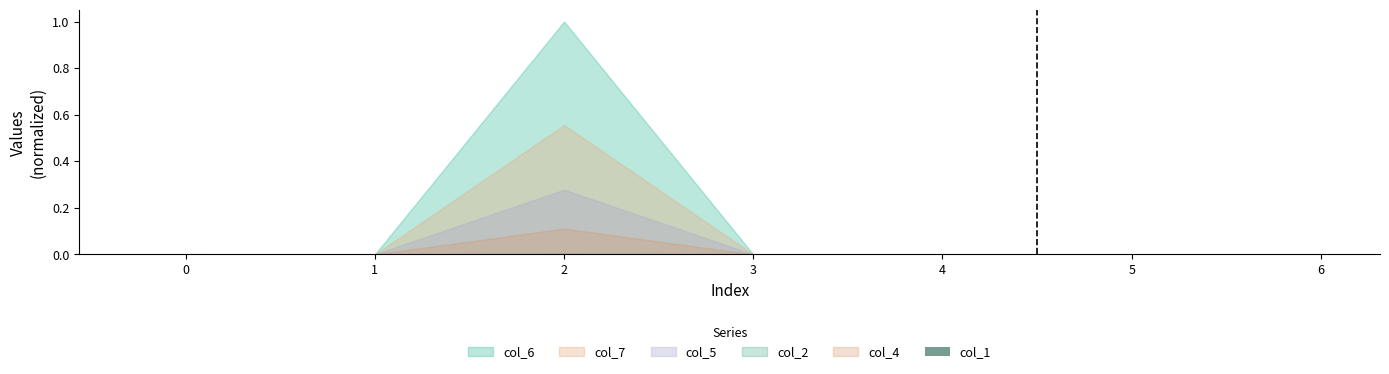

How many series are shown in this chart?

1